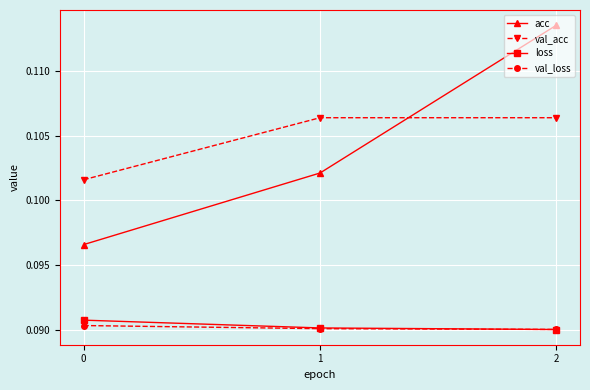

Which category has the highest value across all series?

2